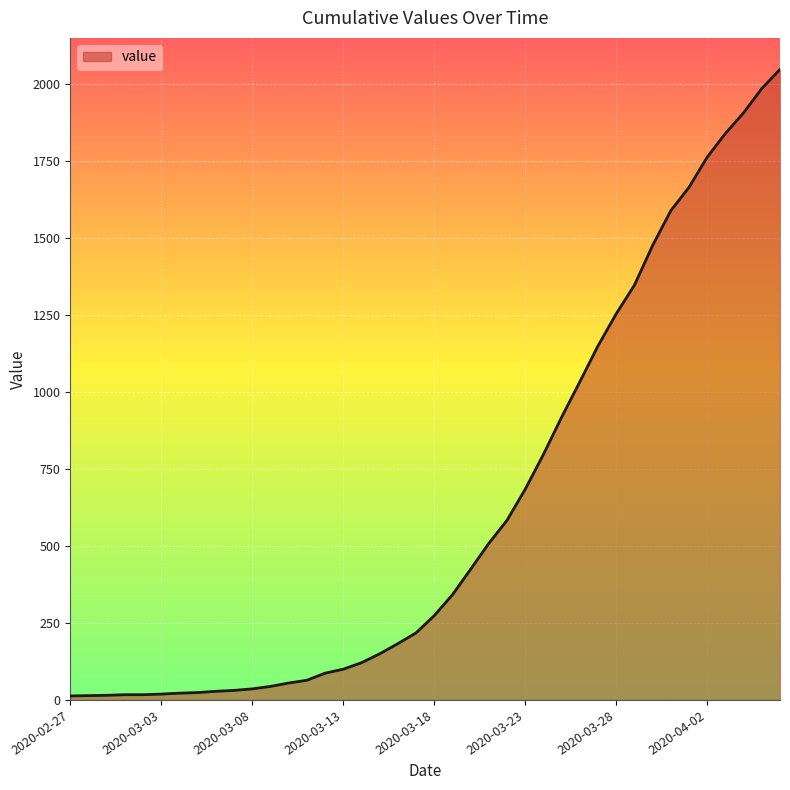

What is the greatest value displayed?

2049